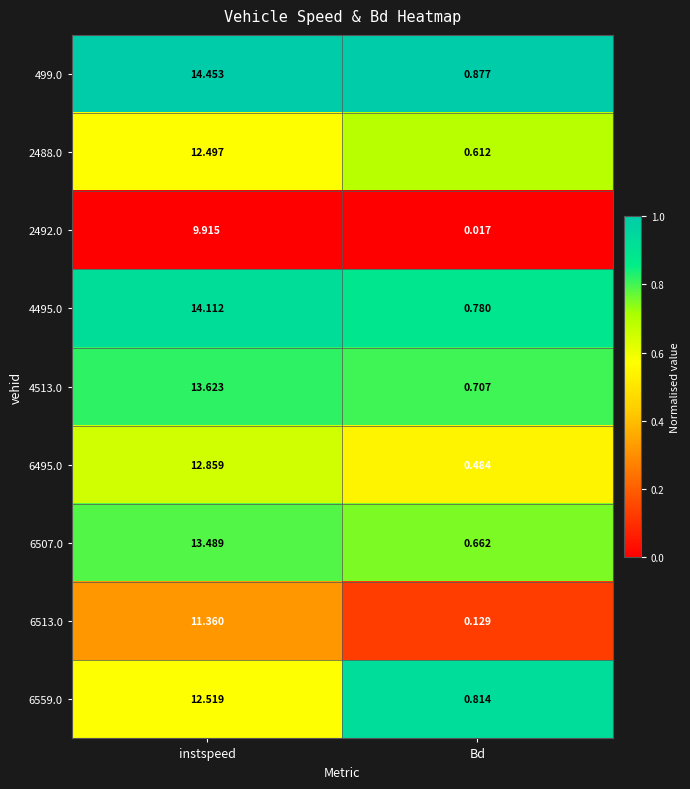

At which label does 4513.0 first exceed 13?

instspeed